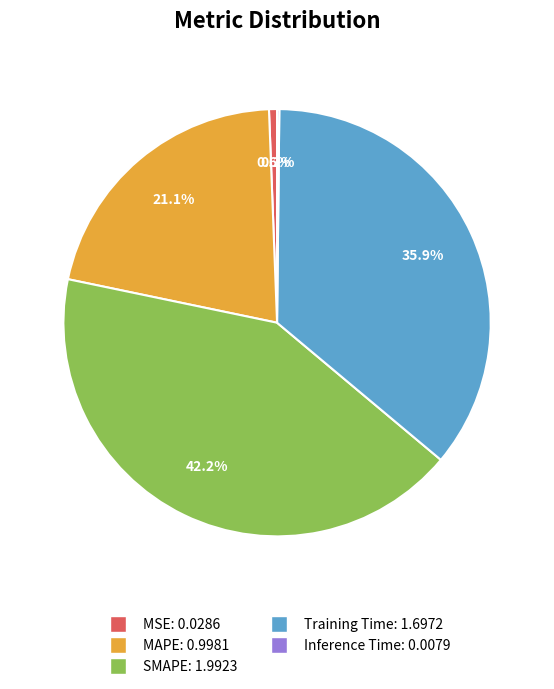

Do Training Time and MSE together represent more than half of the pie?

No